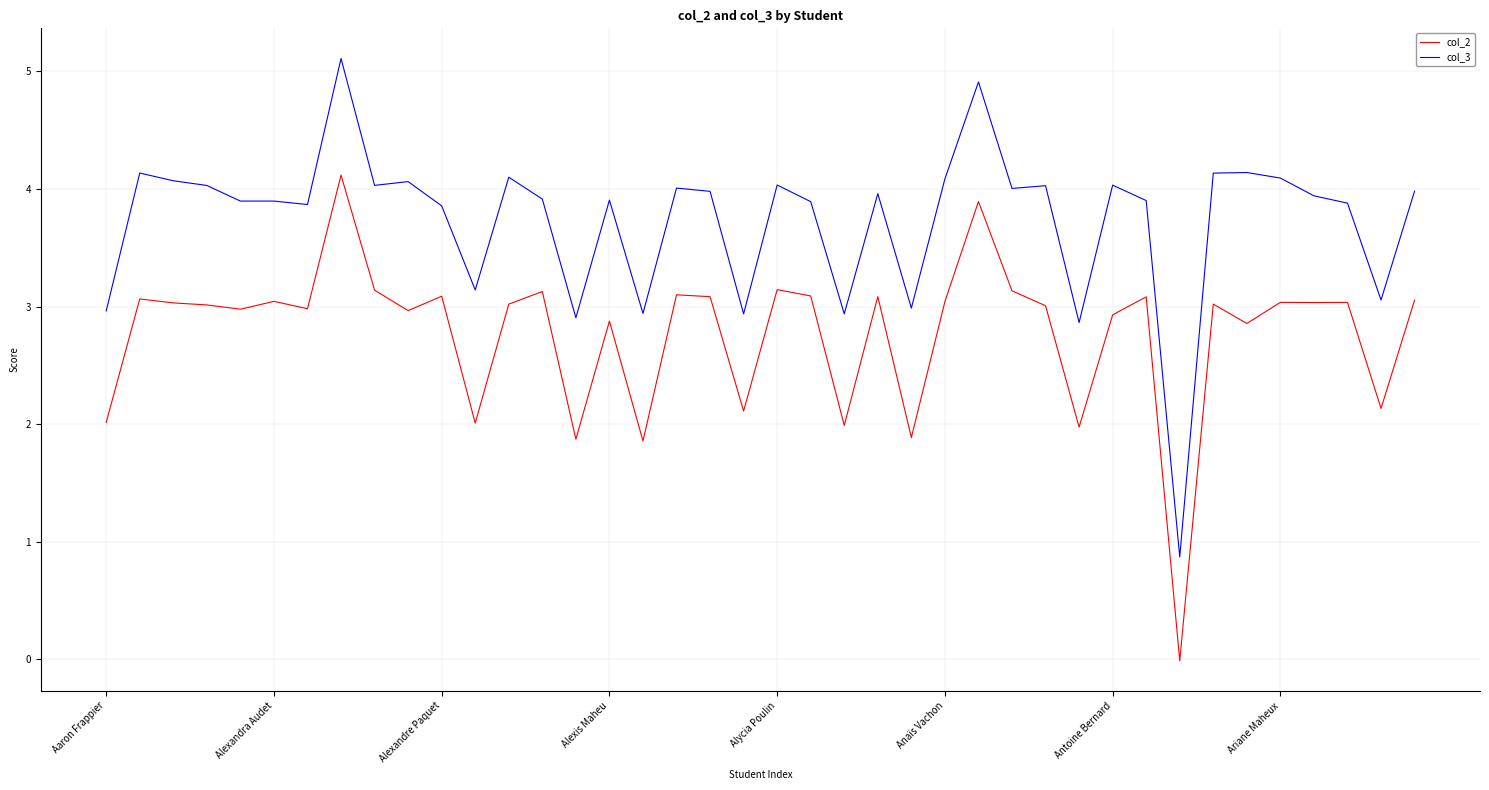

Reading left to right, extract all data points from this chart.

col_2: 2.0	3.1	3.0	3.0	3.0	3.0	3.0	4.1	3.1	3.0	3.1	2.0	3.0	3.1	1.9	2.9	1.9	3.1	3.1	2.1	3.1	3.1	2.0	3.1	1.9	3.0	3.9	3.1	3.0	2.0	2.9	3.1	-0.0	3.0	2.9	3.0	3.0	3.0	2.1	3.1
col_3: 3.0	4.1	4.1	4.0	3.9	3.9	3.9	5.1	4.0	4.1	3.9	3.1	4.1	3.9	2.9	3.9	2.9	4.0	4.0	2.9	4.0	3.9	2.9	4.0	3.0	4.1	4.9	4.0	4.0	2.9	4.0	3.9	0.9	4.1	4.1	4.1	3.9	3.9	3.1	4.0